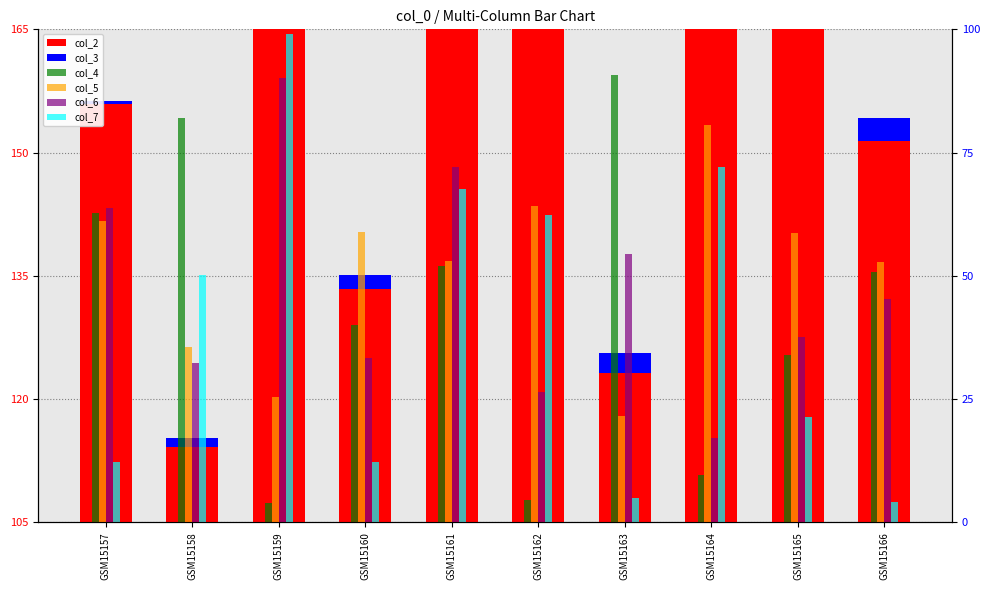

At which category is the sum across all series the highest?

GSM15161